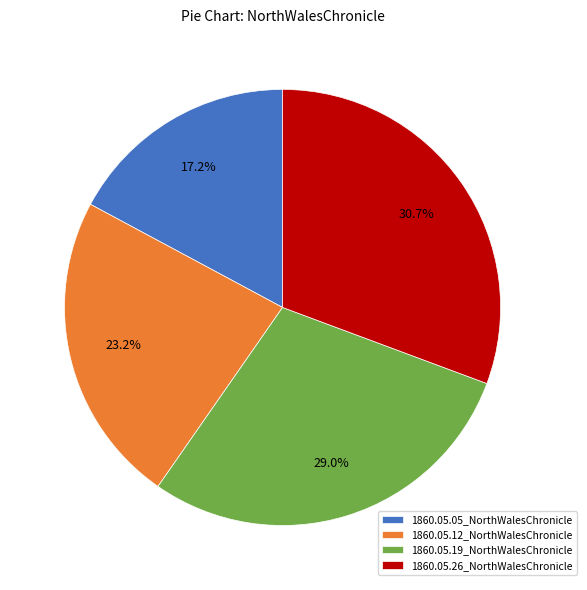

Which slice is the smallest?

1860.05.05_NorthWalesChronicle